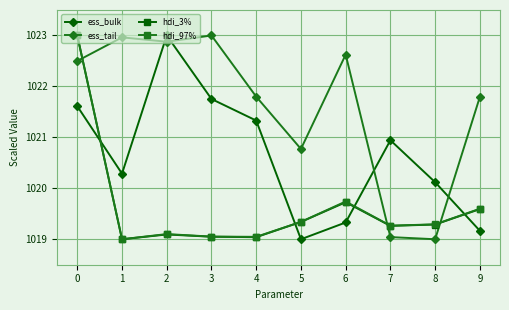

Is the value of hdi_97% at 0 greater than the value of hdi_3% at 7?

Yes